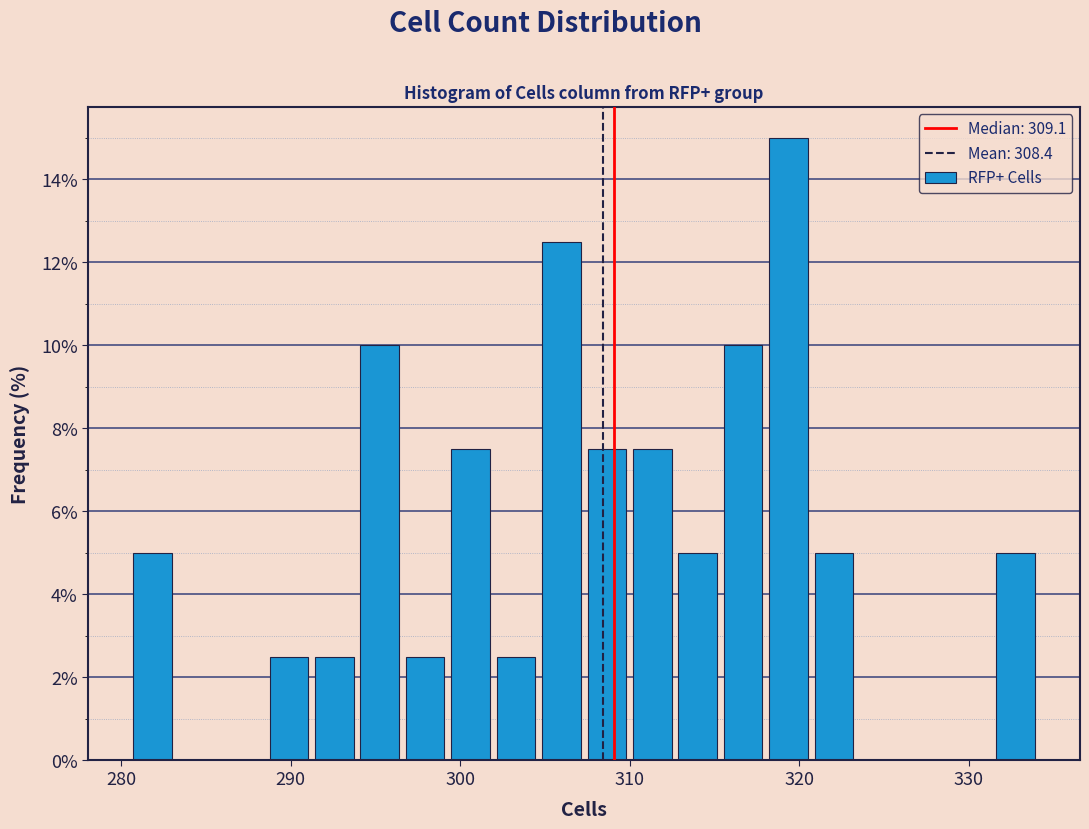

Read against the x-axis, roughly where is the centre of the tallest bar?

319